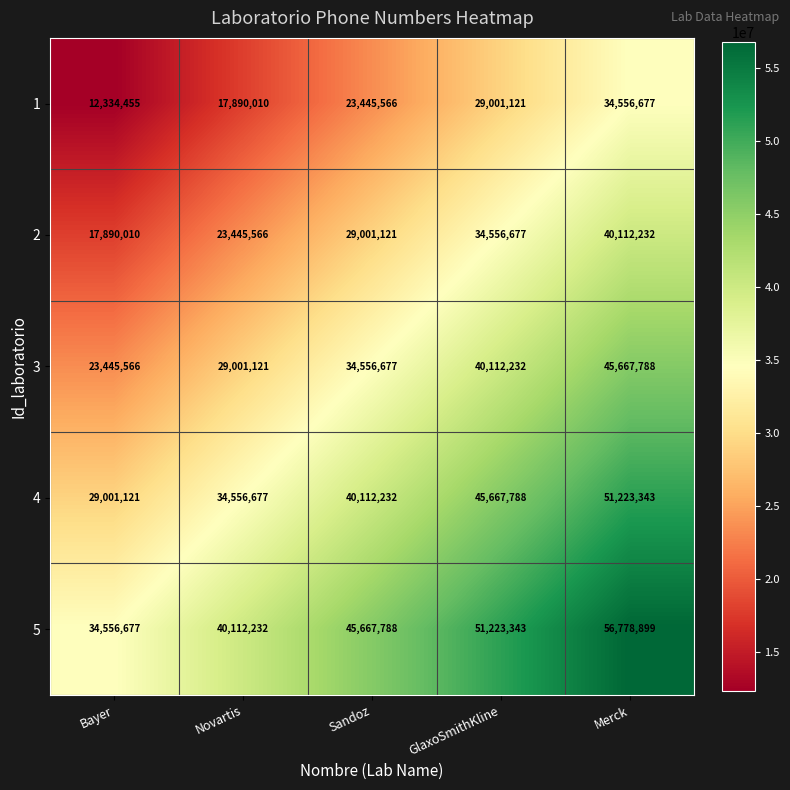

Reading left to right, list all the values displayed in this chart.

1: 12334455	17890010	23445566	29001121	34556677
2: 17890010	23445566	29001121	34556677	40112232
3: 23445566	29001121	34556677	40112232	45667788
4: 29001121	34556677	40112232	45667788	51223343
5: 34556677	40112232	45667788	51223343	56778899